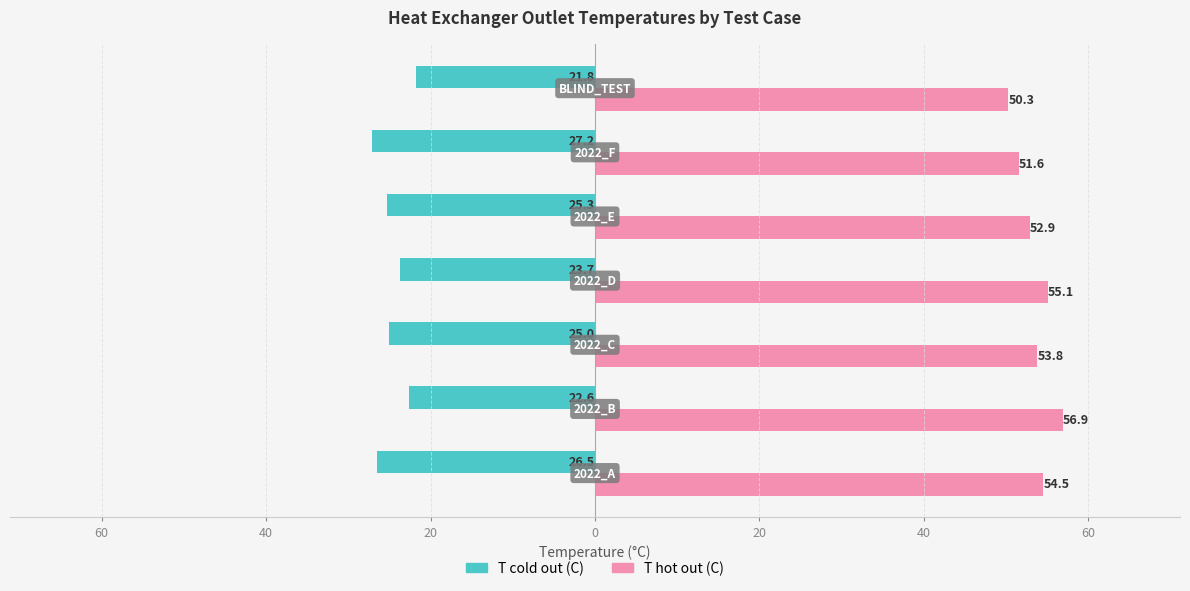

What is the maximum value shown in the chart?

56.9